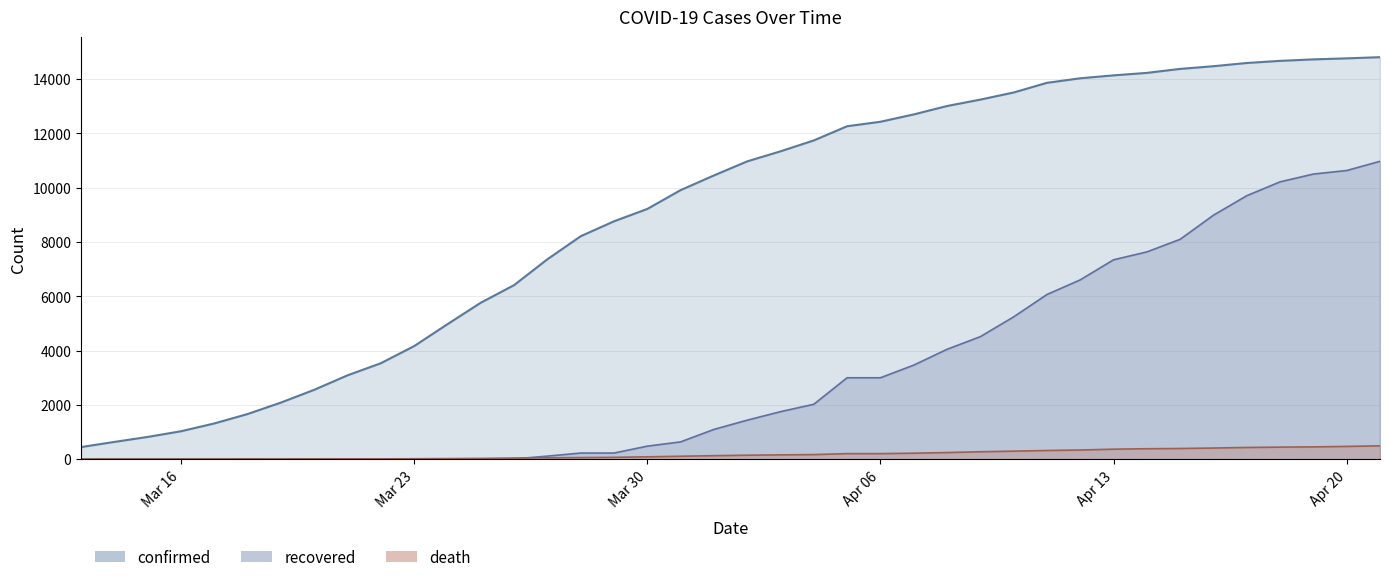

Where does the confirmed series first go above 10968?

2020-04-03